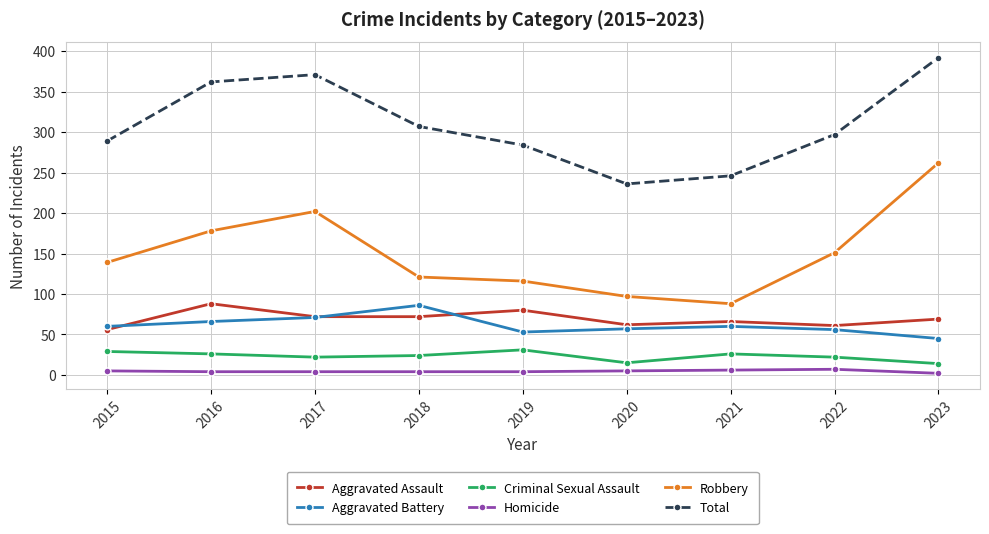

What is the difference between the Criminal Sexual Assault values at 2021 and 2020?

11